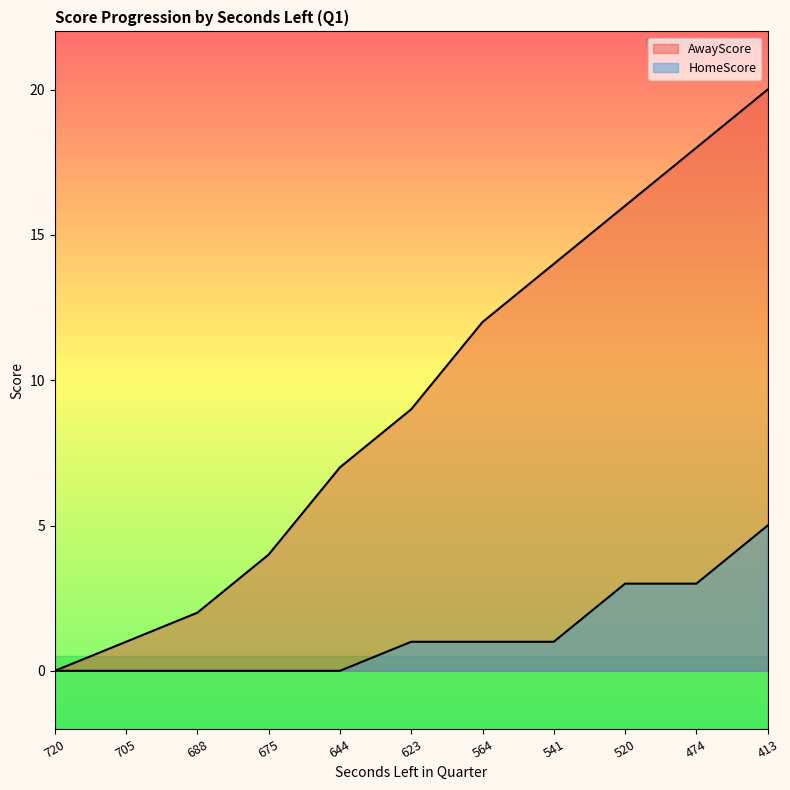

How many lines are shown in the chart?

2